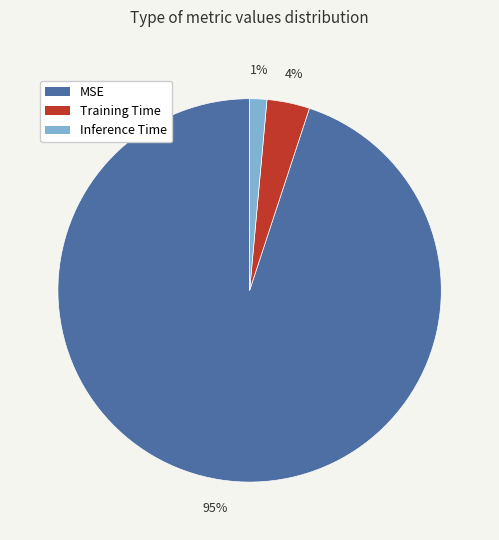

To the nearest percent, what is the combined percentage of MSE and Inference Time?

96%